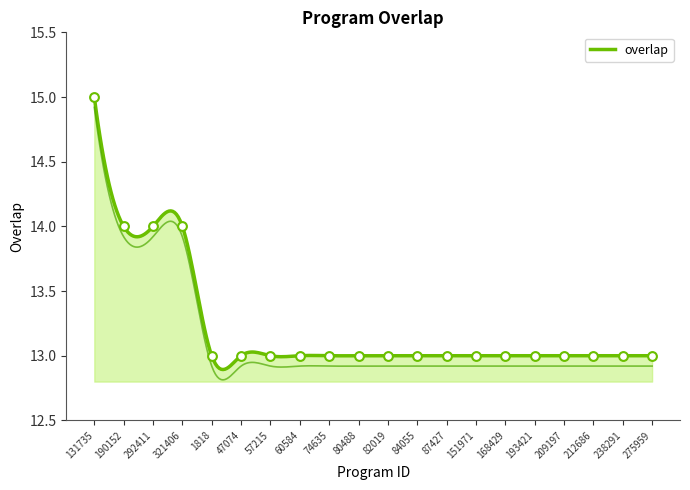

Which has a higher value, 131735 or 275959?

131735